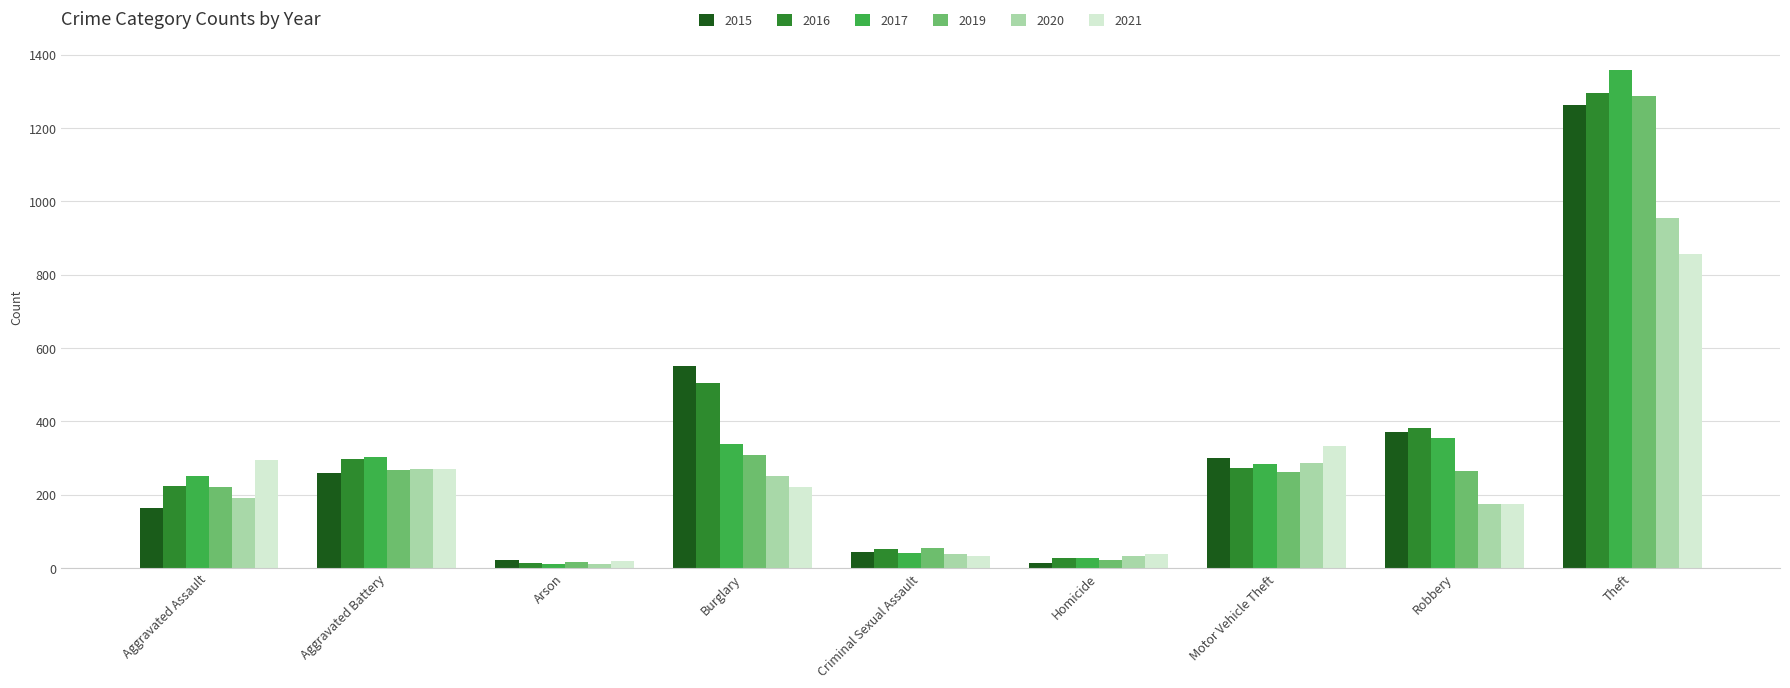

Which series has the widest spread of values?

2017